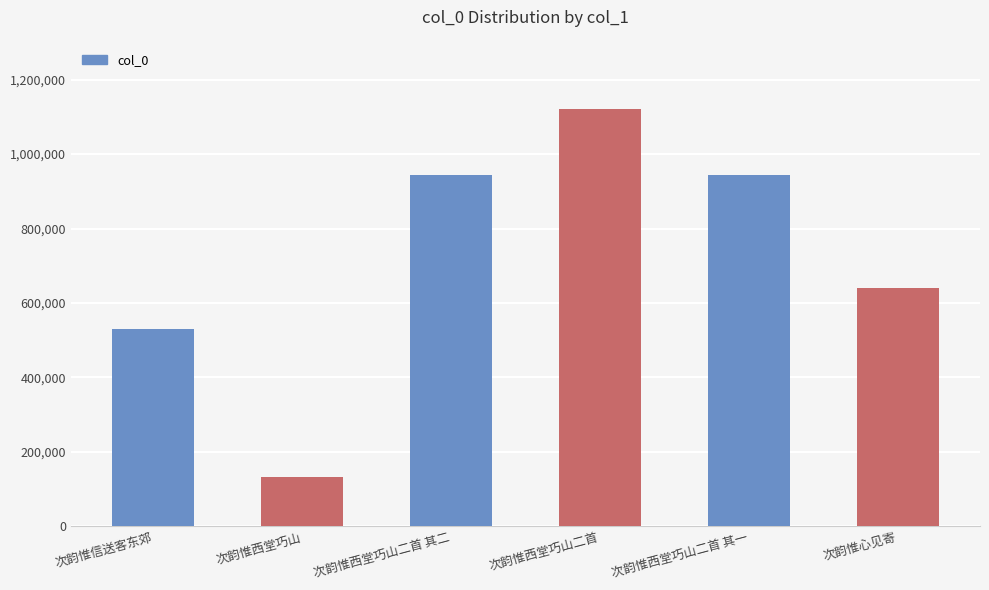

How many values are below 944698?

3